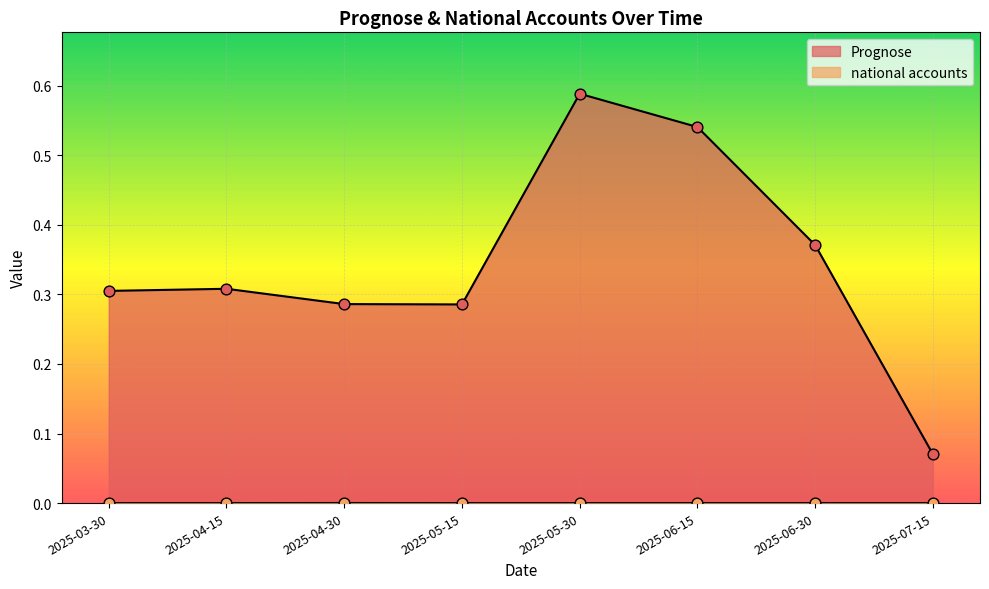

At how many categories does at least one series exceed 0?

8